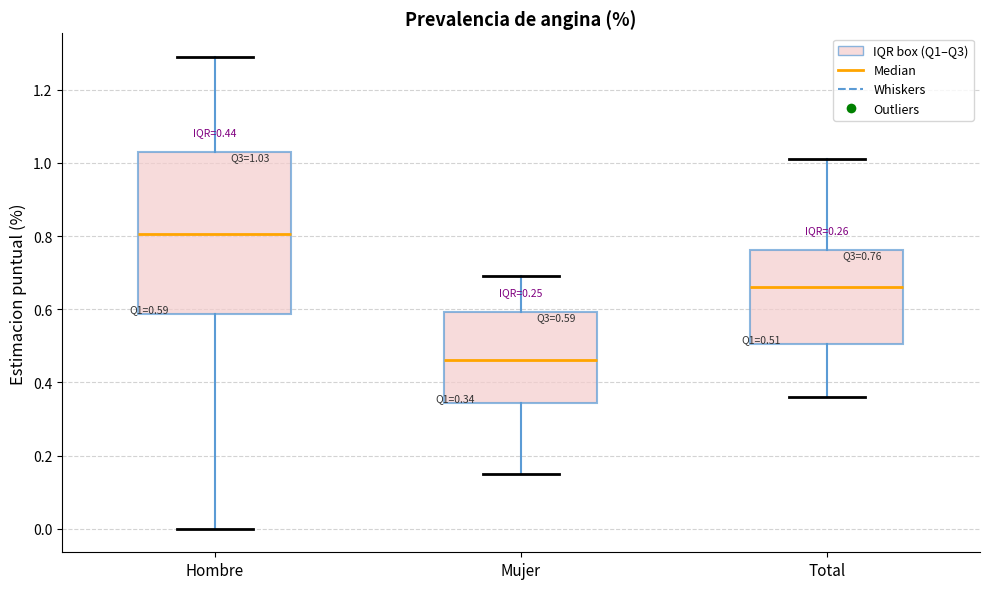

Comparing the boxes themselves (not the whiskers), which one is the tallest?

Hombre